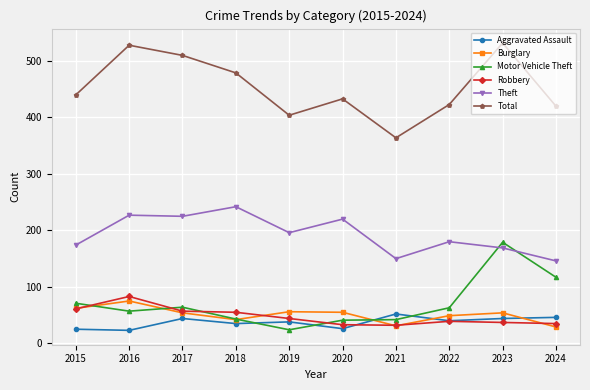

What is the difference between the Total values at 2021 and 2016?

164